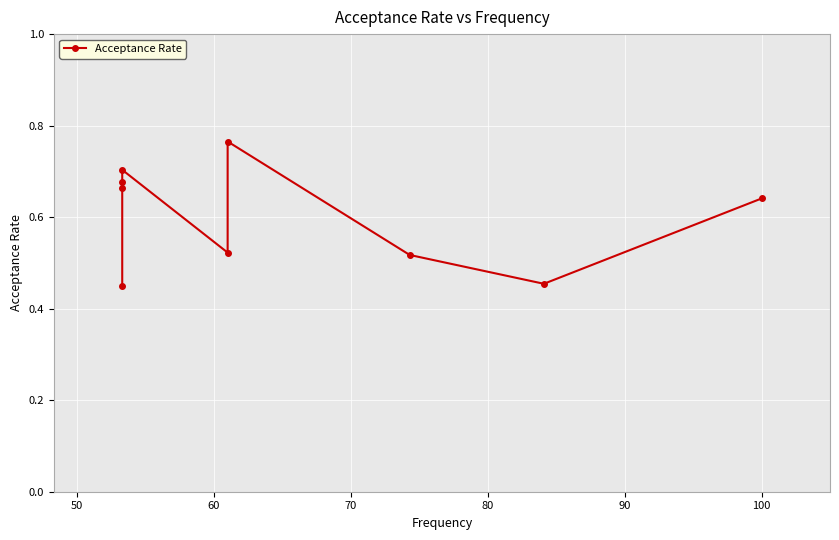

What is the average value?

0.6